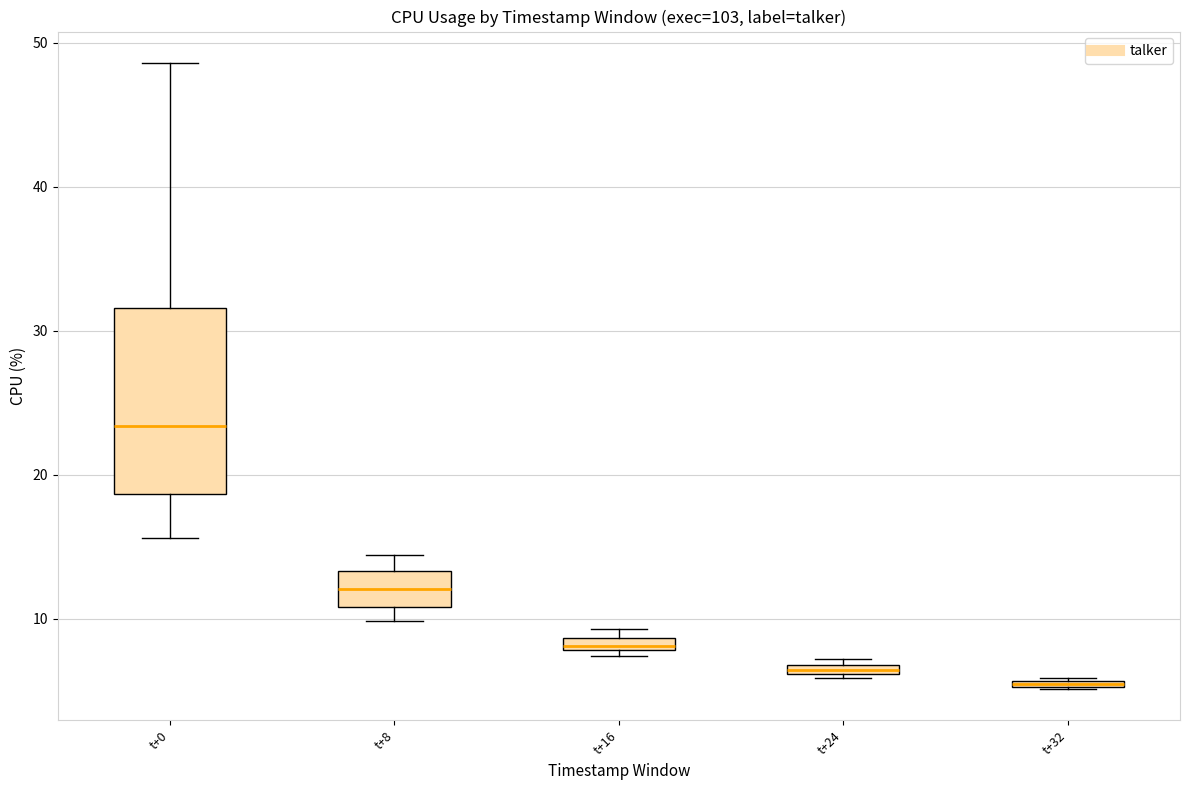

Comparing the boxes themselves (not the whiskers), which one is the tallest?

t+0